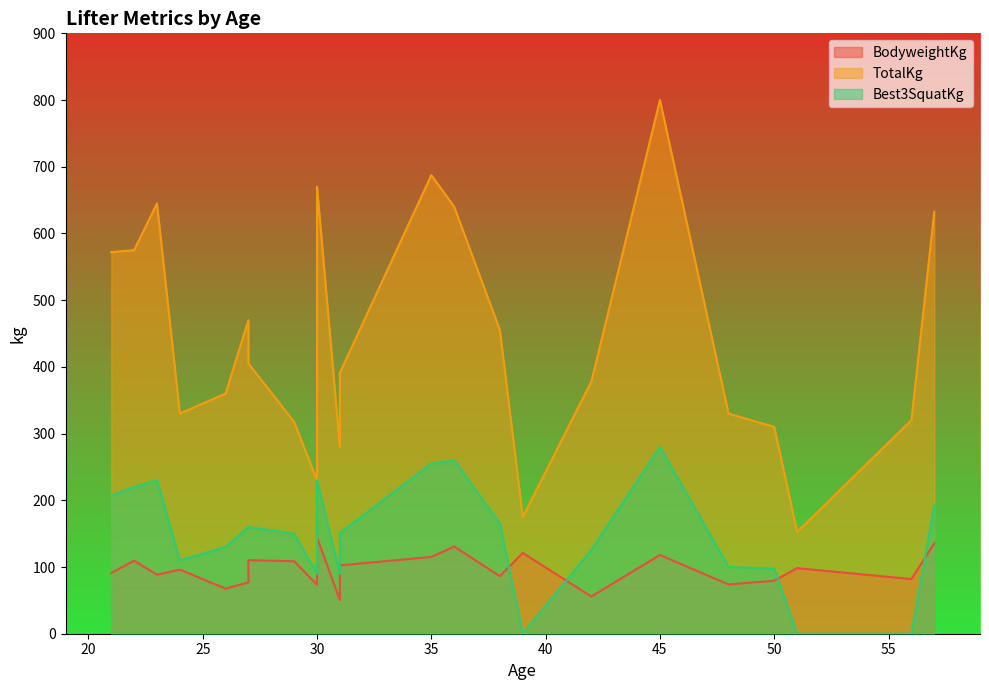

Reading left to right, list all the values displayed in this chart.

BodyweightKg: 31=50.5	26=67.6	31=72.2	30=73.5	27=110.3	31=102.5	24=96.1	48=73.9	50=79.4	22=109.4	27=77.0	29=108.6	30=144.3	23=88.5	21=91.1	38=86.2	45=118.0	57=135.5	42=55.8	35=115.1	36=130.7	56=81.9	51=98.3	39=121.0
TotalKg: 31=280.0	26=360.0	31=287.5	30=230.0	27=405.0	31=391.0	24=330.0	48=330.0	50=310.0	22=575.0	27=470.0	29=317.5	30=670.0	23=645.0	21=572.0	38=455.0	45=800.0	57=632.5	42=378.0	35=687.5	36=640.0	56=320.0	51=152.5	39=175.0
Best3SquatKg: 31=90.0	26=130.0	31=97.5	30=90.0	27=160.0	31=151.0	24=110.0	48=100.0	50=97.5	22=220.0	27=160.0	29=150.0	30=230.0	23=230.0	21=207.0	38=165.0	45=280.0	57=192.5	42=125.5	35=255.0	36=260.0	56=0.0	51=0.0	39=0.0